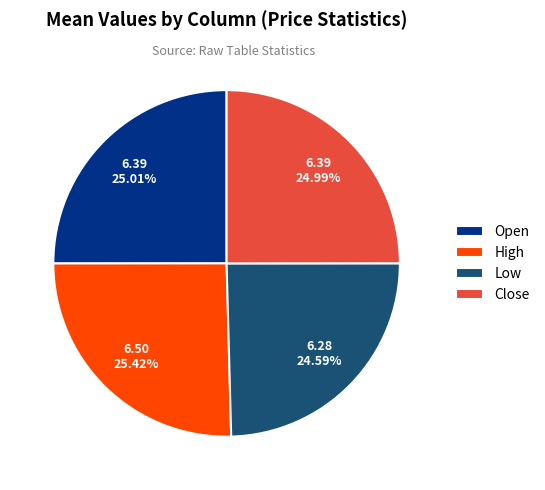

Is there a majority slice in this chart?

No